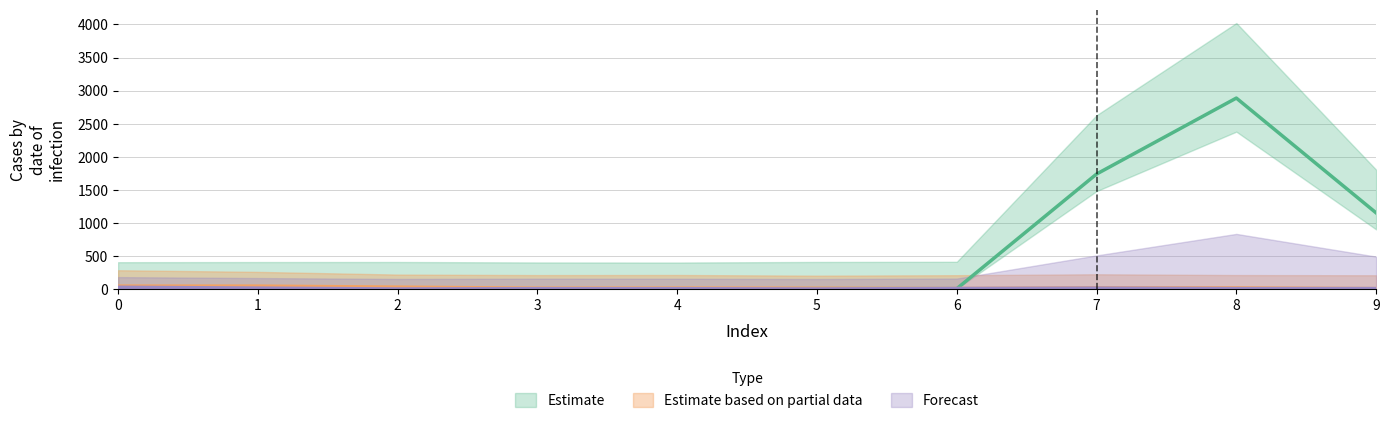

What is the total value across all series at 1?

62